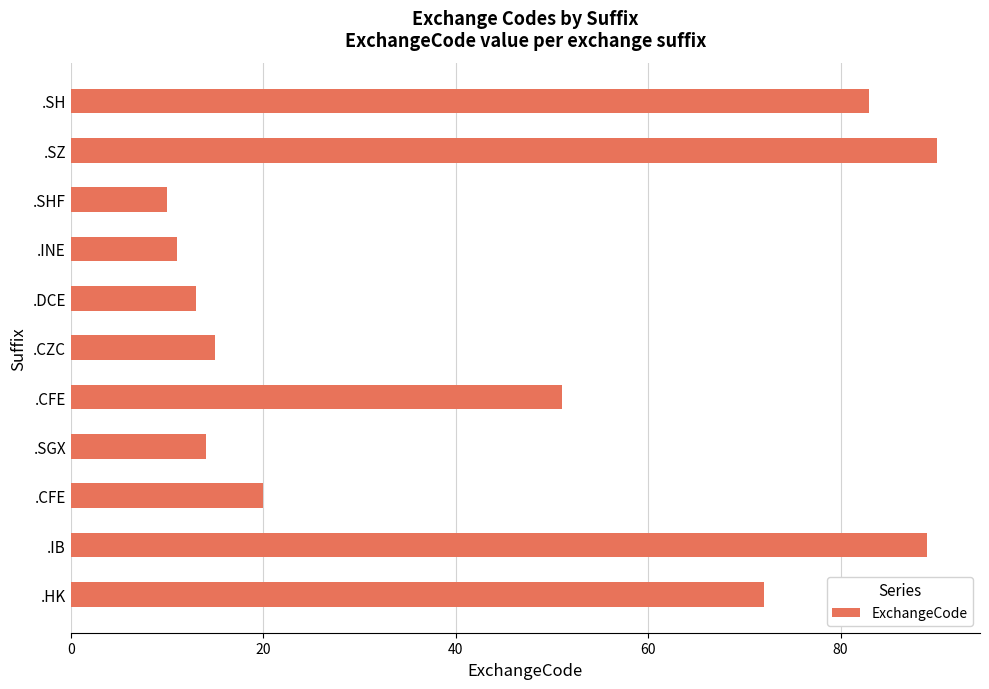

What is the maximum value shown in the chart?

90